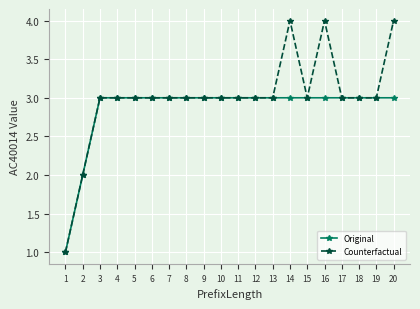

What is the maximum value for Original?

3